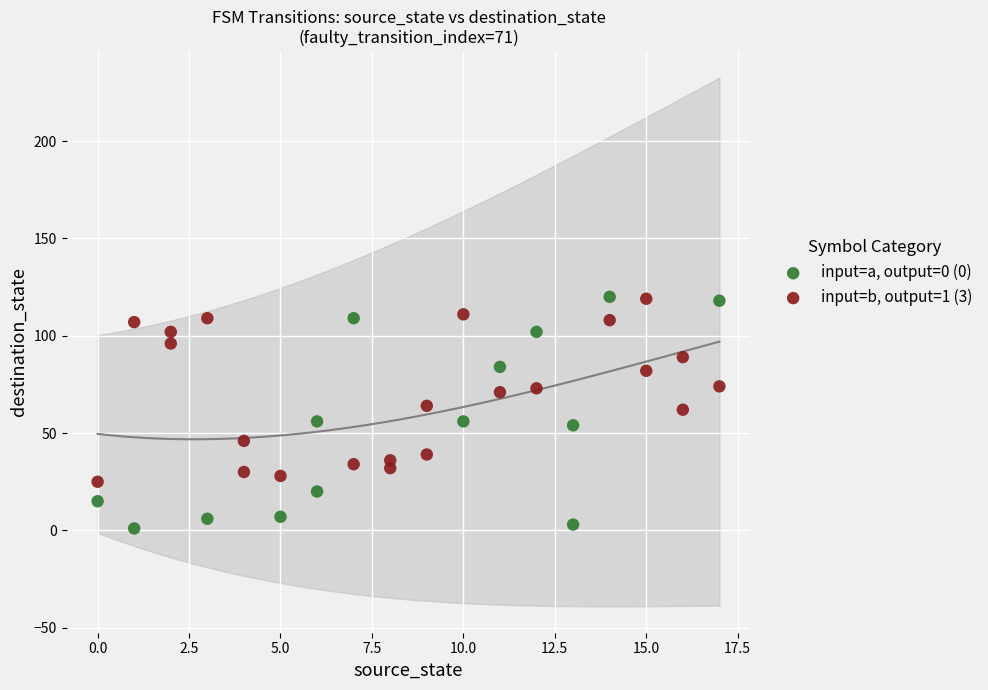

Which series has the widest spread of Y values?

input=a, output=0 (0)